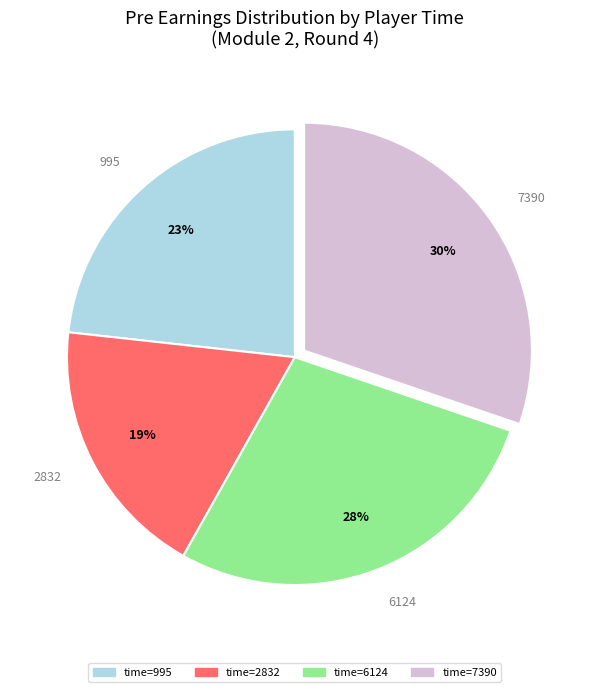

The 995 slice represents 23% of the pie. True or false?

True